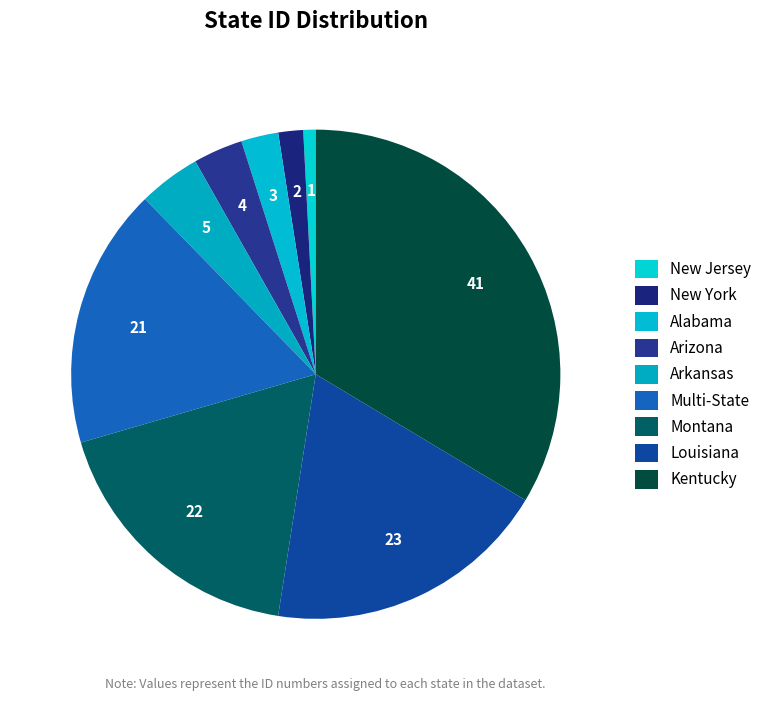

To the nearest percent, what is the difference between the Arizona and Arkansas slice percentages?

1%